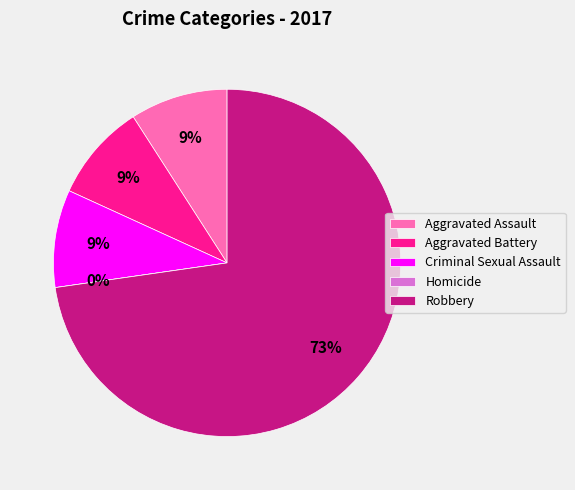

Does Criminal Sexual Assault represent more than half of the total?

No